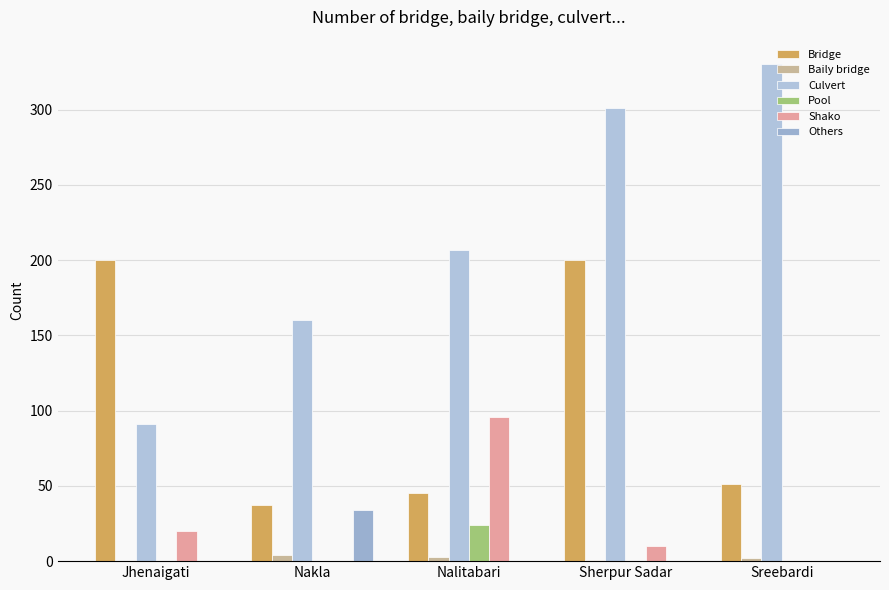

What position from the right is Sherpur Sadar?

2